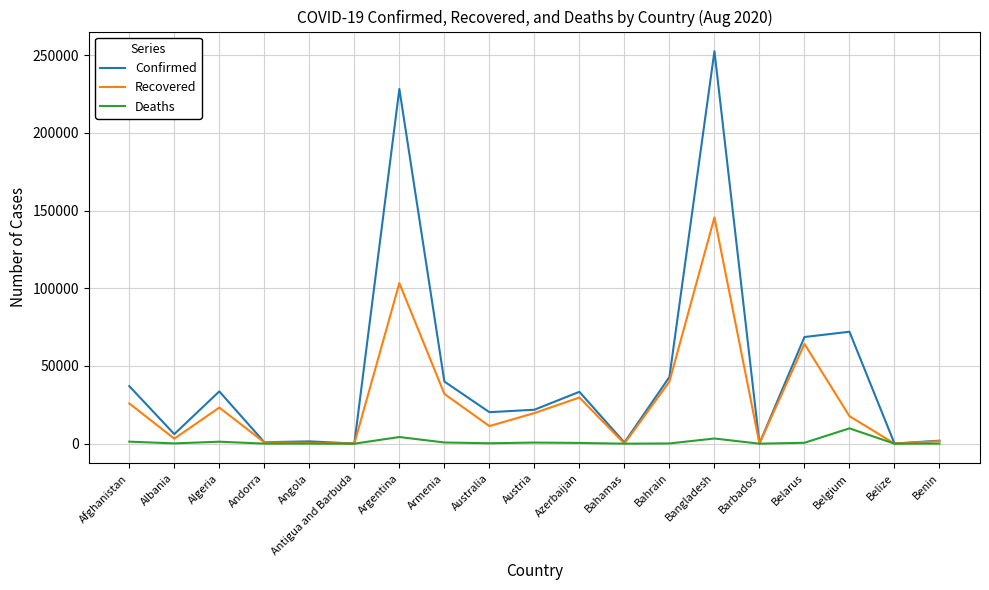

Is this an area chart (filled region under the line)?

No